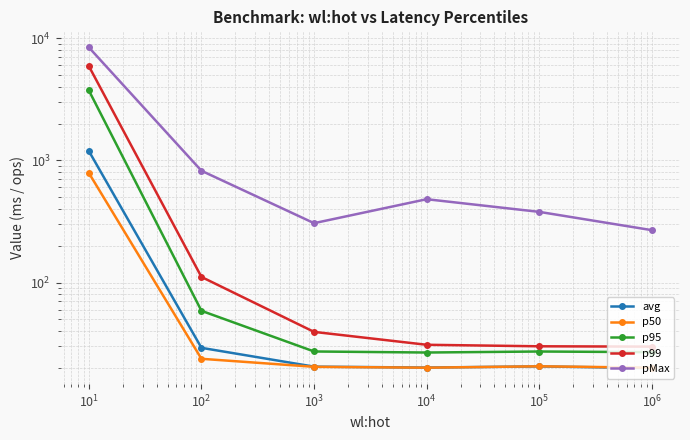

What is the average value of the p95 series?

650.4